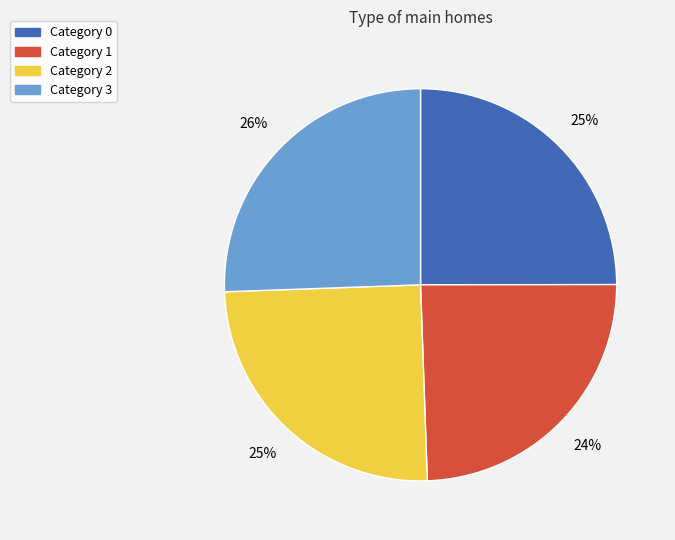

Is there a majority slice in this chart?

No